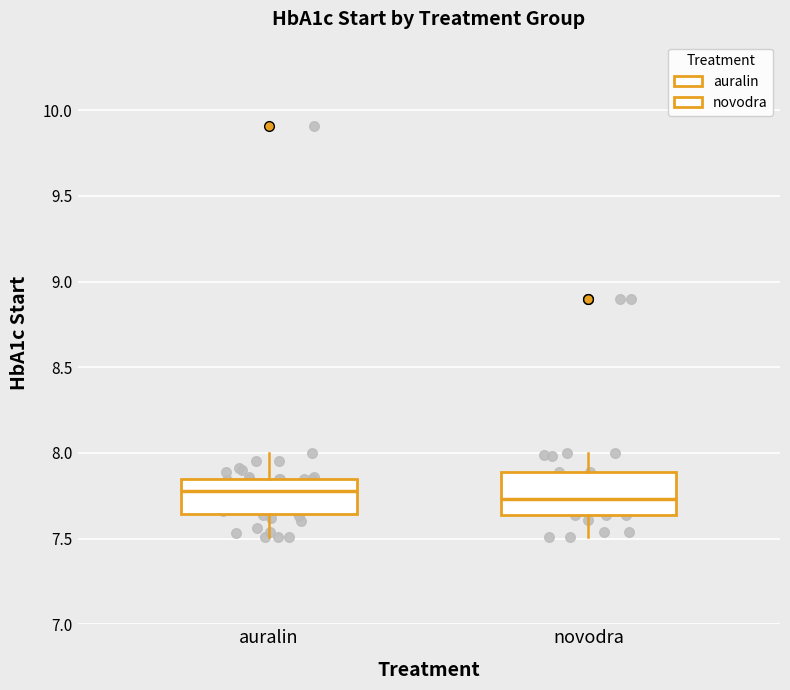

Reading left to right, read every box against the y-axis: the position of its median line, the range the box covers, and the ends of its whiskers. The values are not printed on the chart, so give them approximately, as read against the axis.

auralin: median 7.80, box 7.65 to 7.85, whiskers 7.50 to 8.00
novodra: median 7.75, box 7.65 to 7.90, whiskers 7.50 to 8.00